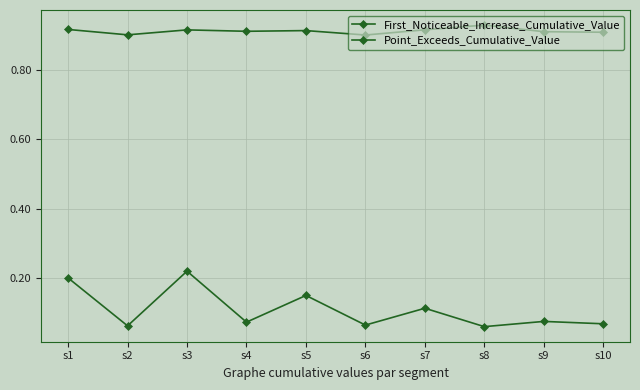

Rank the series at s1 from lowest to highest value.

First_Noticeable_Increase_Cumulative_Value, Point_Exceeds_Cumulative_Value